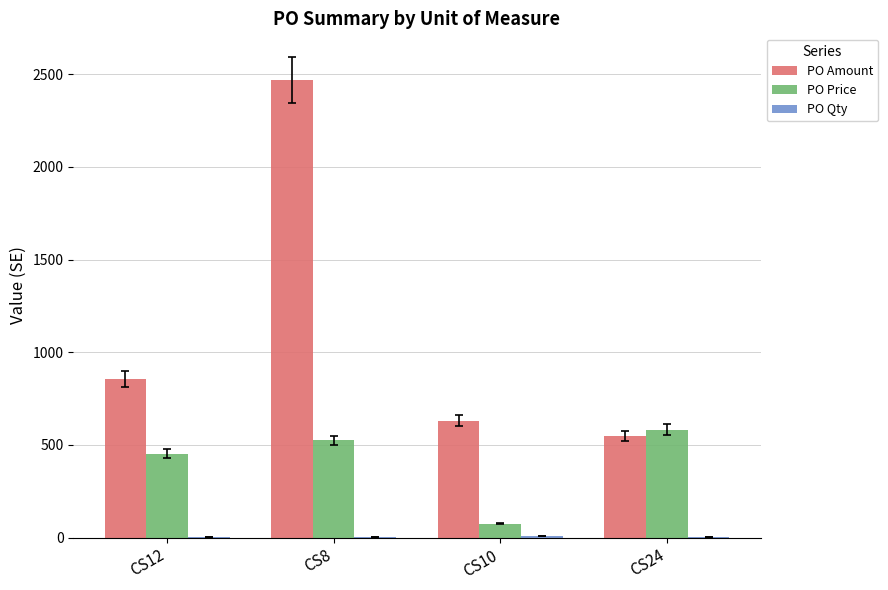

True or false: PO Amount has a value of 548.5 at CS24.

True